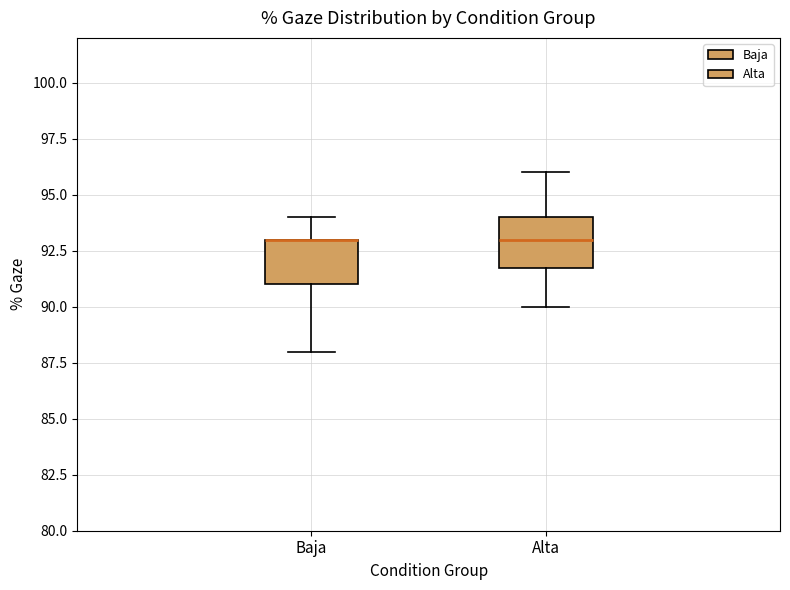

Reading left to right, transcribe this box plot: for each box, give where its median line is, the range the box spans, and where its two whiskers end, as read against the y-axis. The values are not printed on the chart, so give them approximately, as read against the axis.

Baja: median 93 (drawn on the box's upper edge), box 91 to 93, whiskers 88 to 94
Alta: median 93, box 92 to 94, whiskers 90 to 96